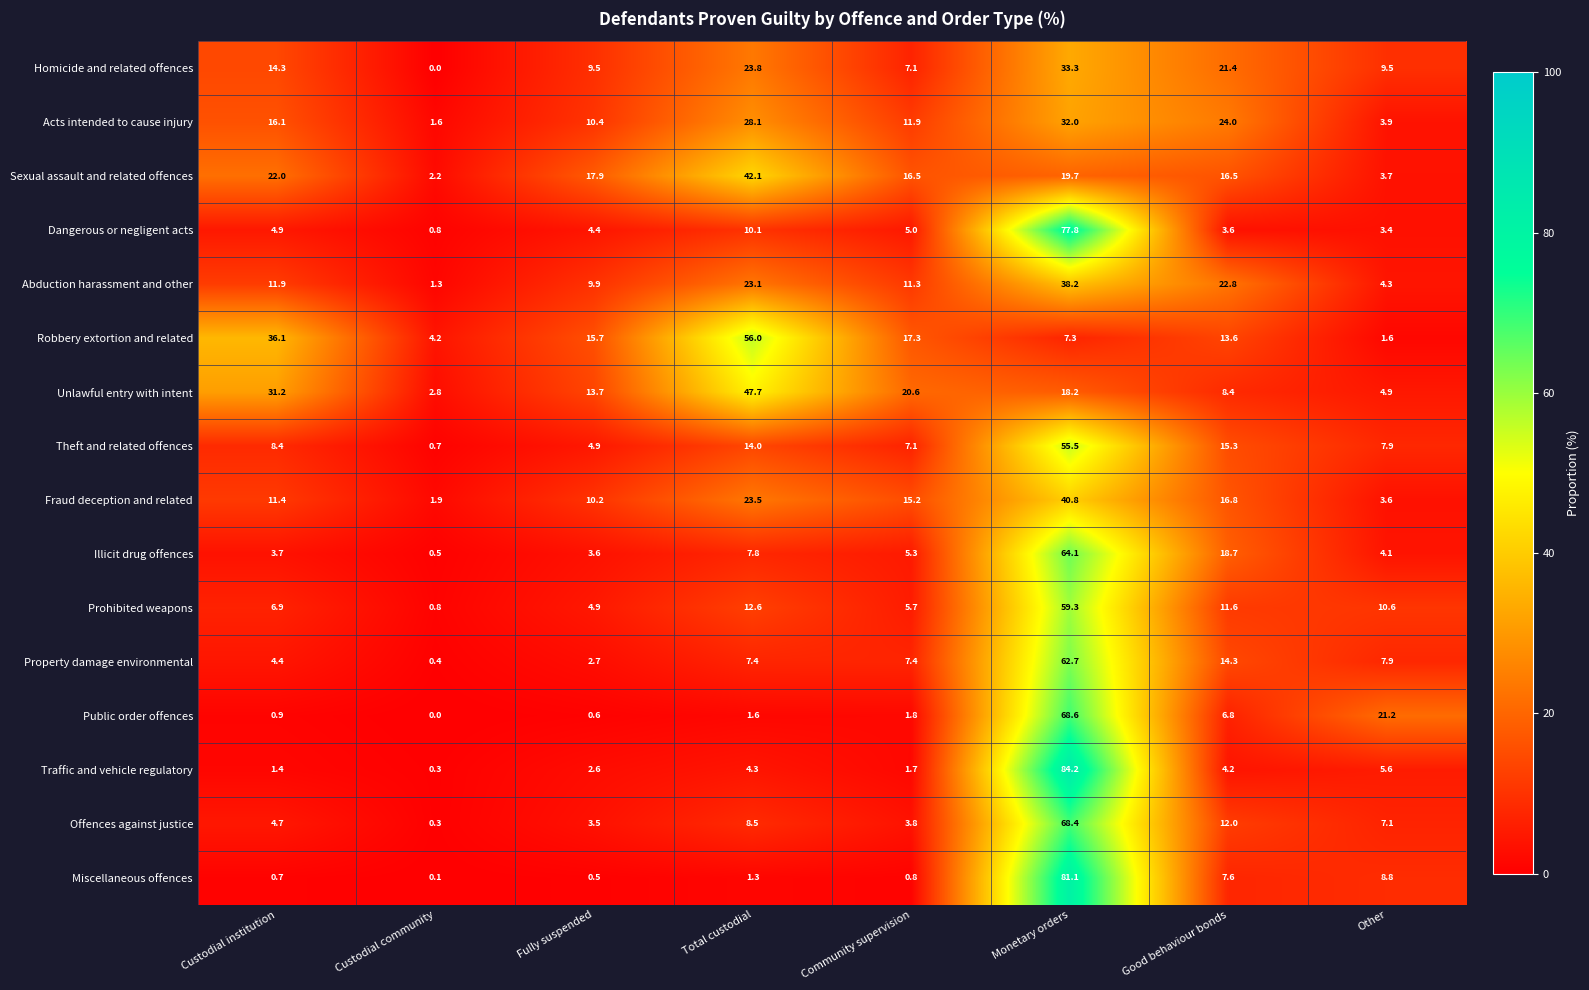

What is the difference between the maximum and minimum values in the Homicide and related offences series?

33.3